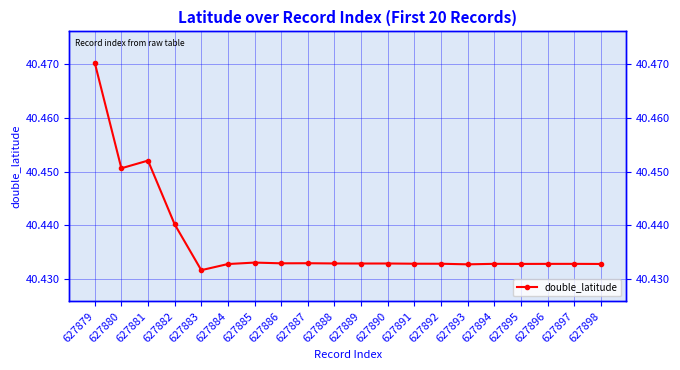

Rank the categories by value from lowest to highest.

627883, 627893, 627884, 627898, 627895, 627896, 627897, 627894, 627892, 627891, 627889, 627890, 627888, 627886, 627887, 627885, 627882, 627880, 627881, 627879